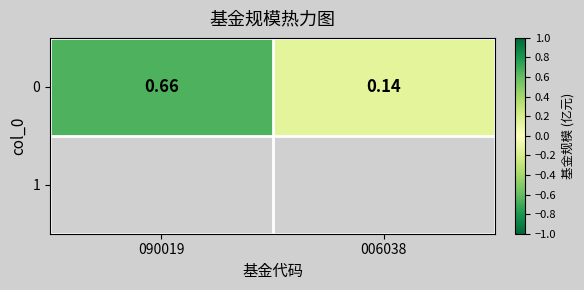

What is the smallest value displayed?

0.1